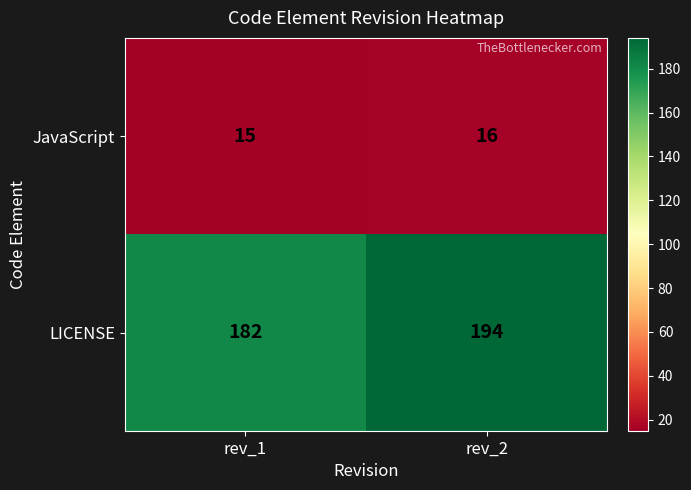

What is the sum of all LICENSE values?

376